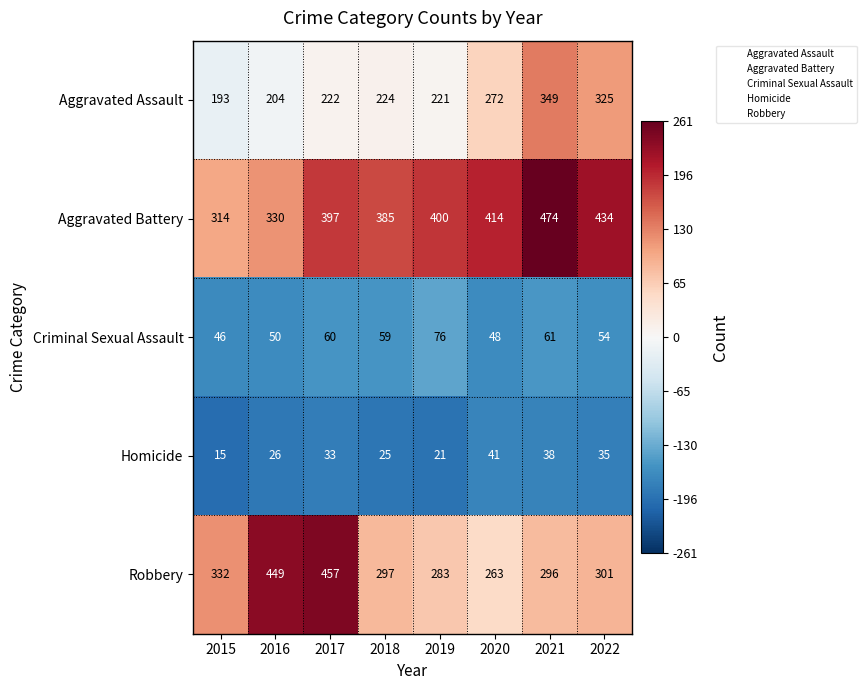

What is the difference between the maximum and minimum values in the Criminal Sexual Assault series?

30